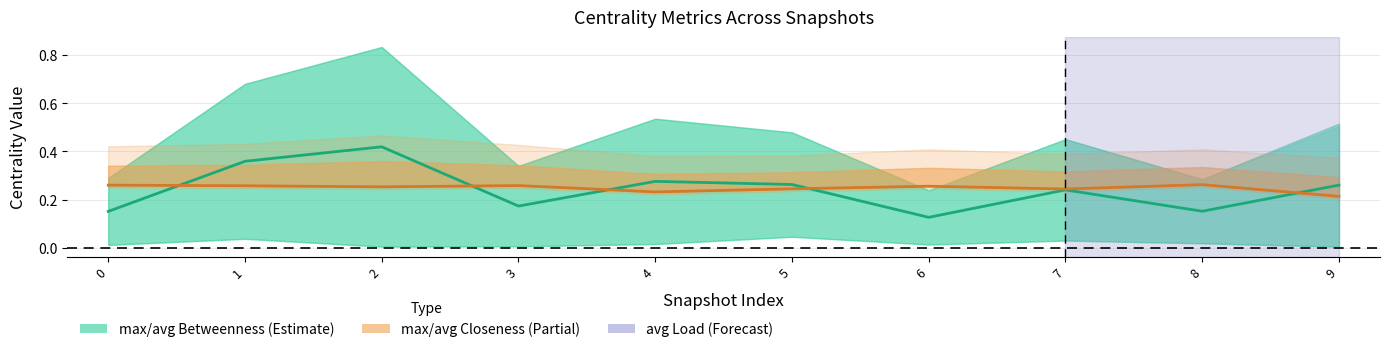

What is the difference between the maximum and second lowest values in the avg_betweenness_centrality series?

0.3